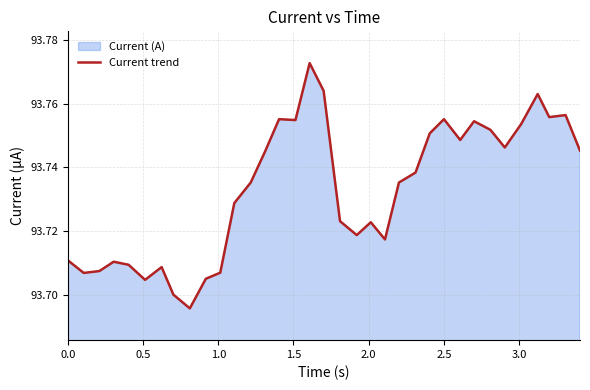

Does the chart display data point markers on the line(s)?

No